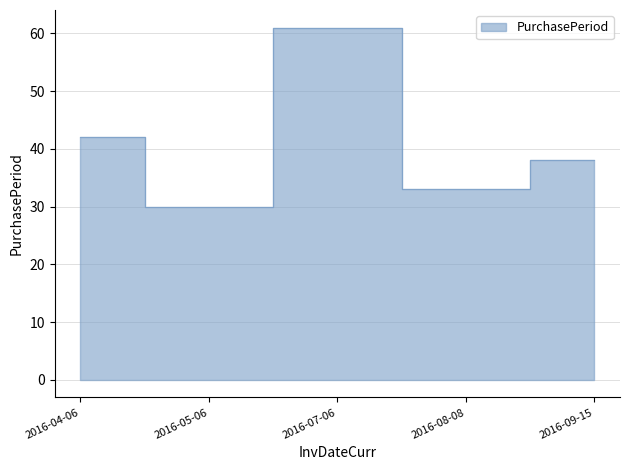

How many lines are shown in the chart?

1